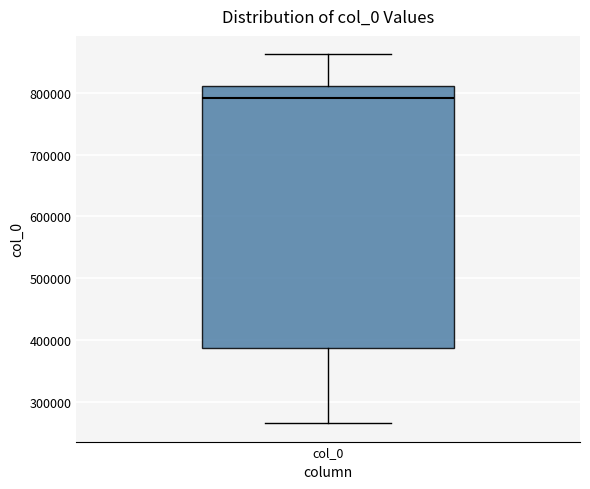

Read this box plot against the y-axis: the position of the median line, the range covered by the box, and the ends of both whiskers. The values are not printed on the chart, so give them approximately, as read against the axis.

median 790000, box 390000 to 810000, whiskers 270000 to 860000